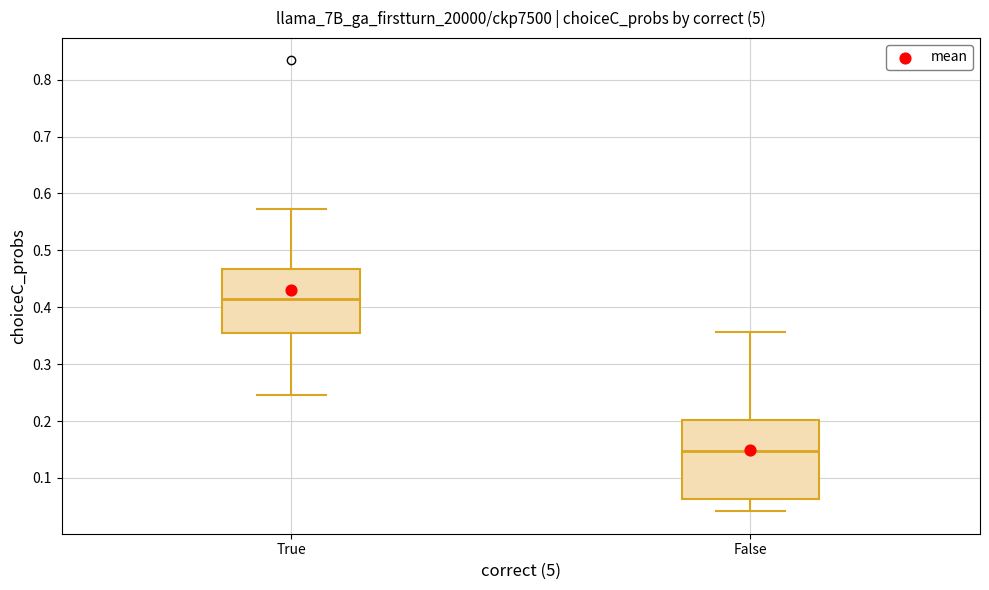

Comparing the boxes themselves (not the whiskers), which one is the tallest?

False